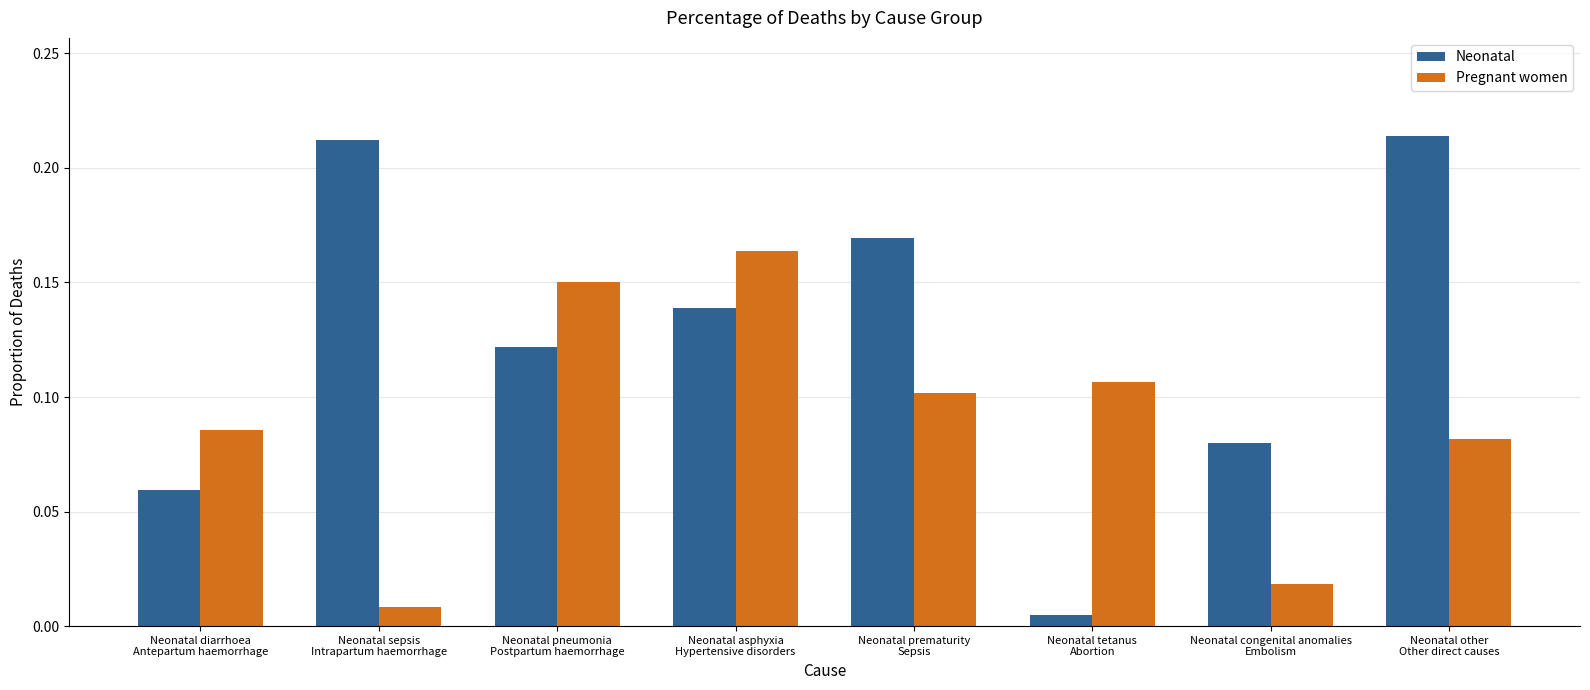

Is it true that Neonatal equals 0.0 at Neonatal pneumonia
Postpartum haemorrhage?

False